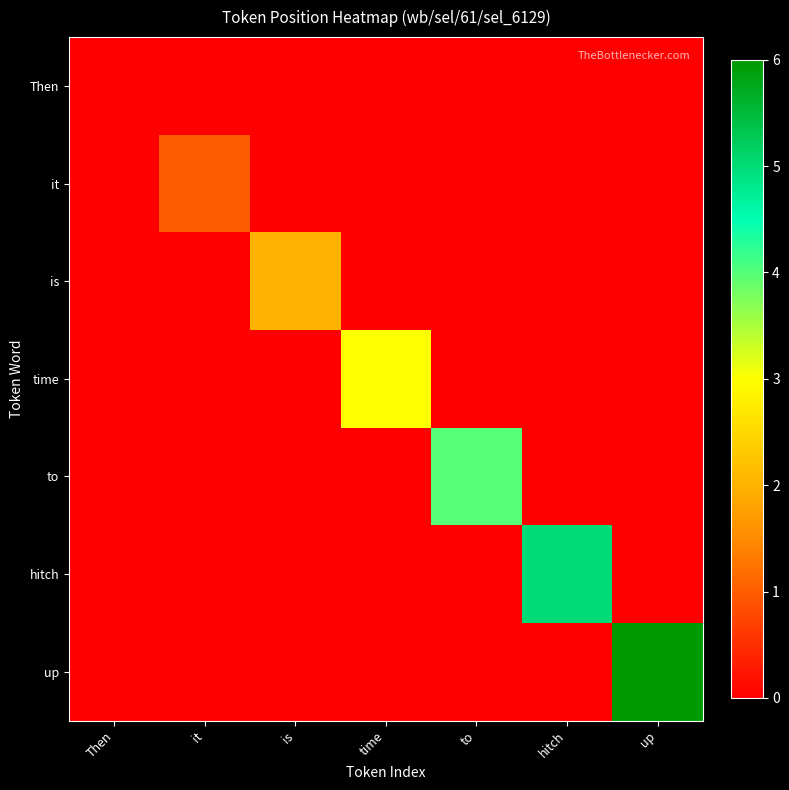

Reading right to left, list all the values displayed in this chart.

Then: up=0	hitch=0	to=0	time=0	is=0	it=0	Then=0
it: up=0	hitch=0	to=0	time=0	is=0	it=1	Then=0
is: up=0	hitch=0	to=0	time=0	is=2	it=0	Then=0
time: up=0	hitch=0	to=0	time=3	is=0	it=0	Then=0
to: up=0	hitch=0	to=4	time=0	is=0	it=0	Then=0
hitch: up=0	hitch=5	to=0	time=0	is=0	it=0	Then=0
up: up=6	hitch=0	to=0	time=0	is=0	it=0	Then=0